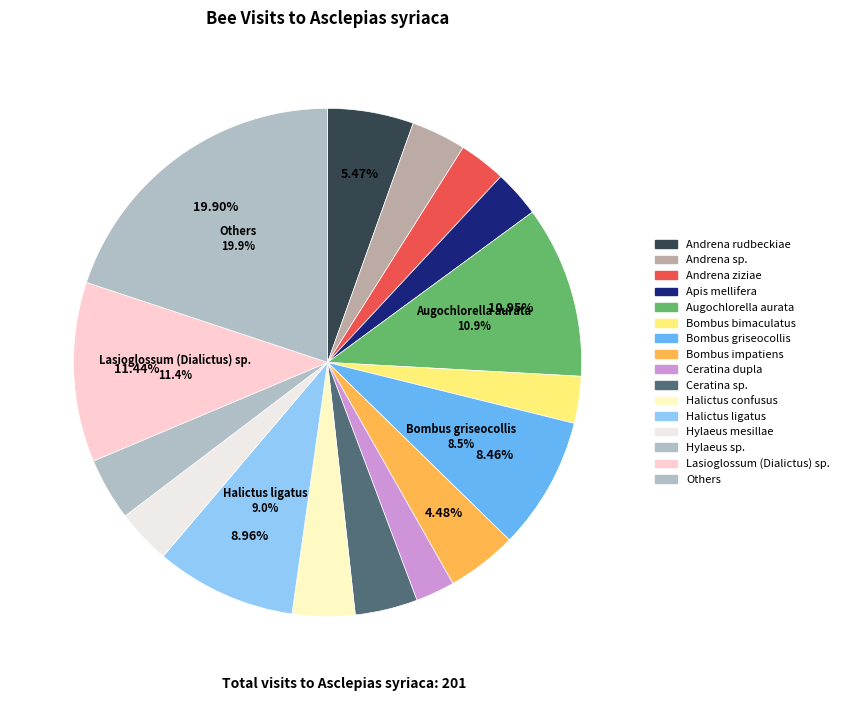

How many slices are in this pie chart?

16